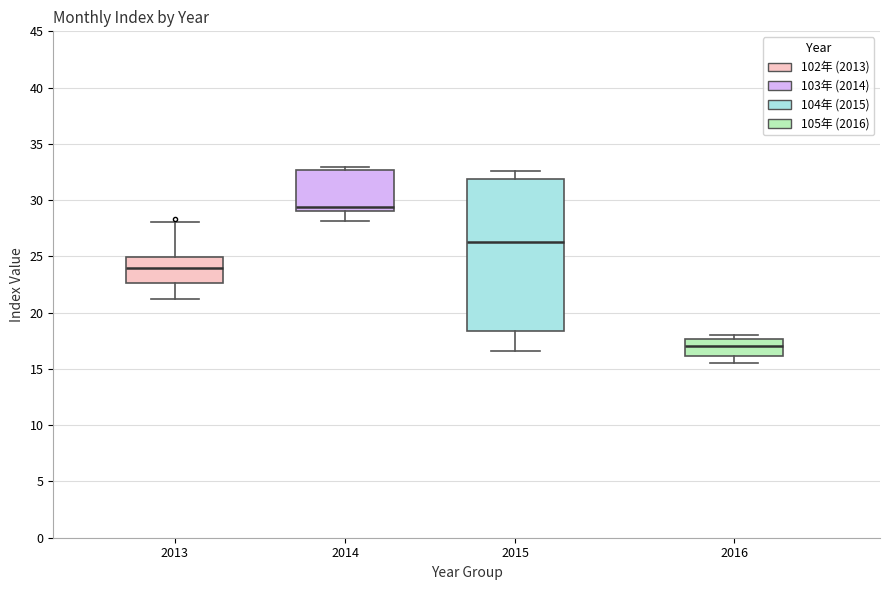

Which box is the tallest, from its lower edge to its upper edge?

2015